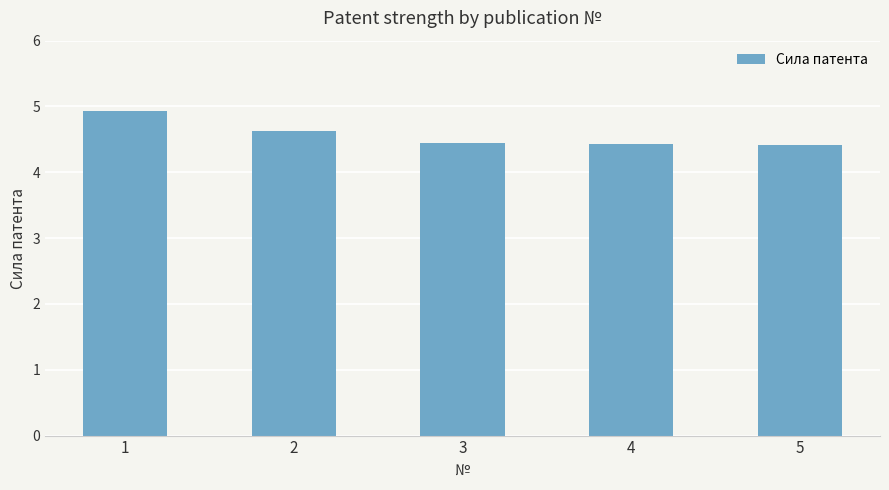

How many distinct data groups are displayed?

1